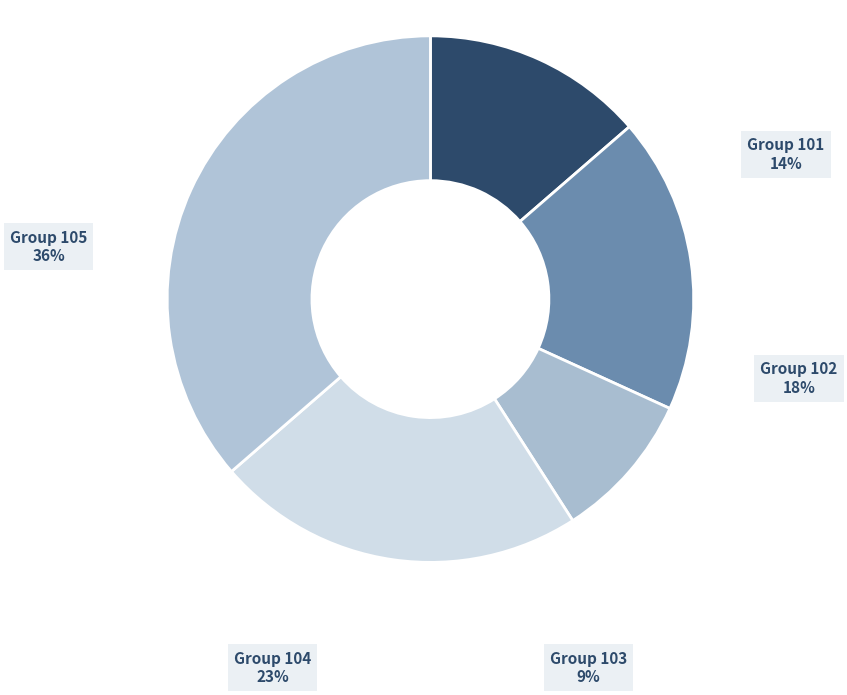

Count the number of slices in the pie.

5